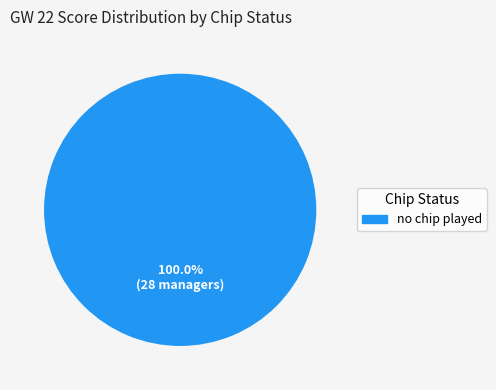

Does any single category account for the majority?

Yes